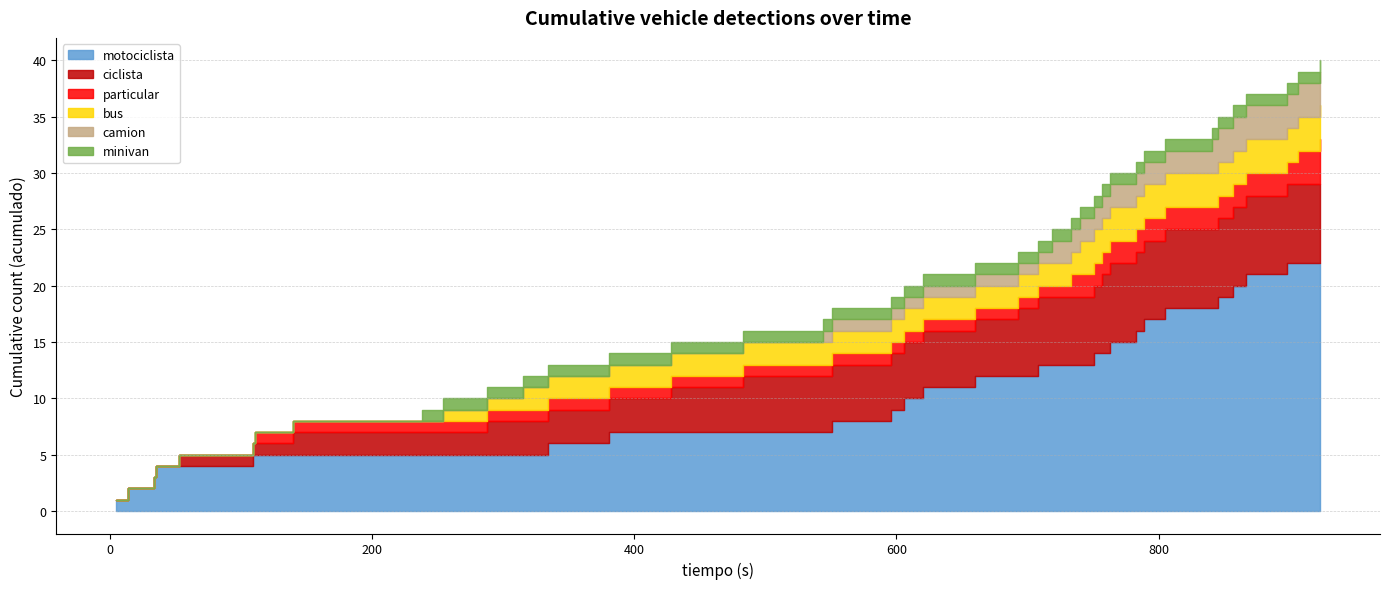

Read the minivan value at 315.

12